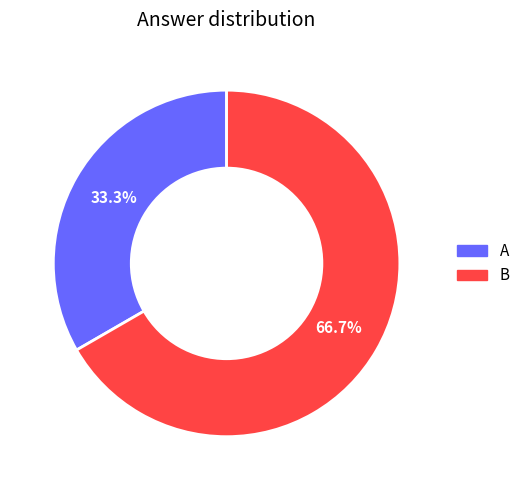

Which has a higher value, A or B?

B